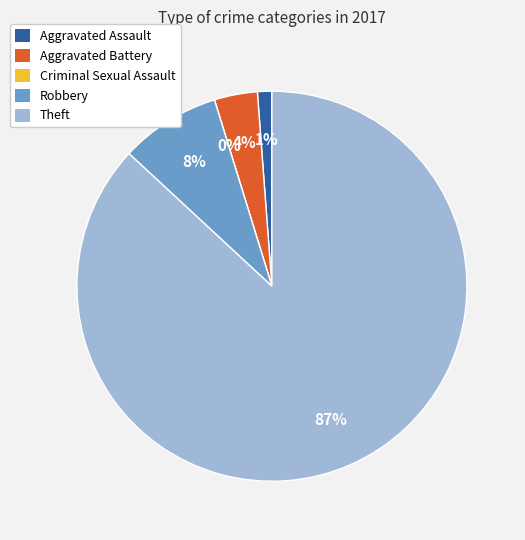

Count the number of slices in the pie.

5